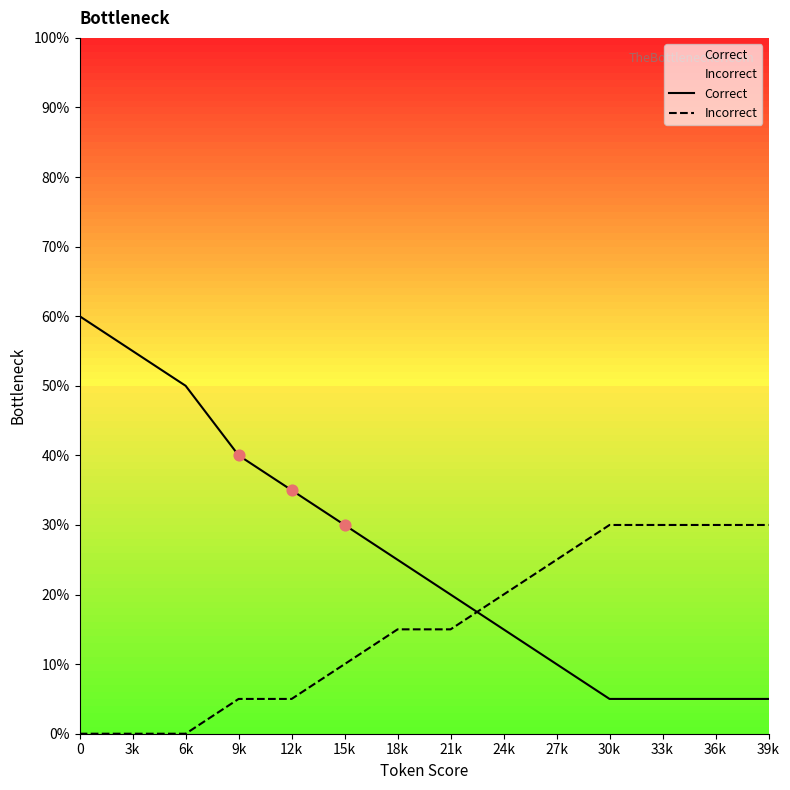

What is the total value across all series at 0?

12